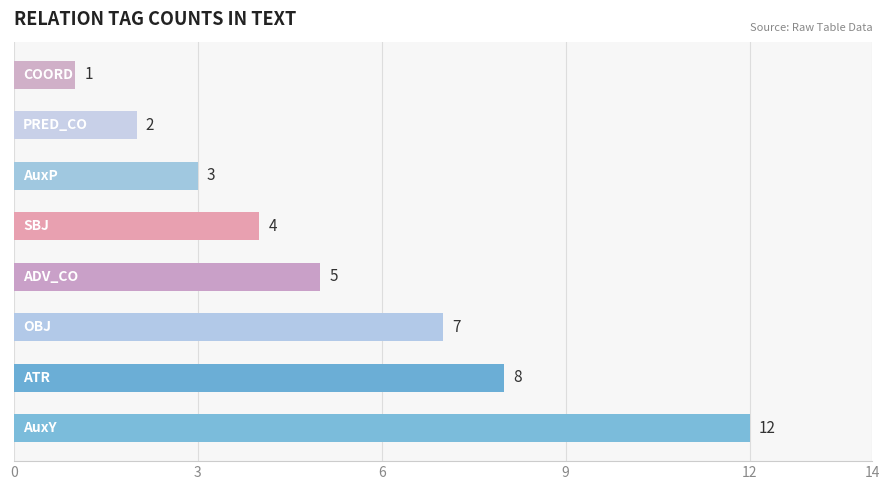

What is the average value?

5